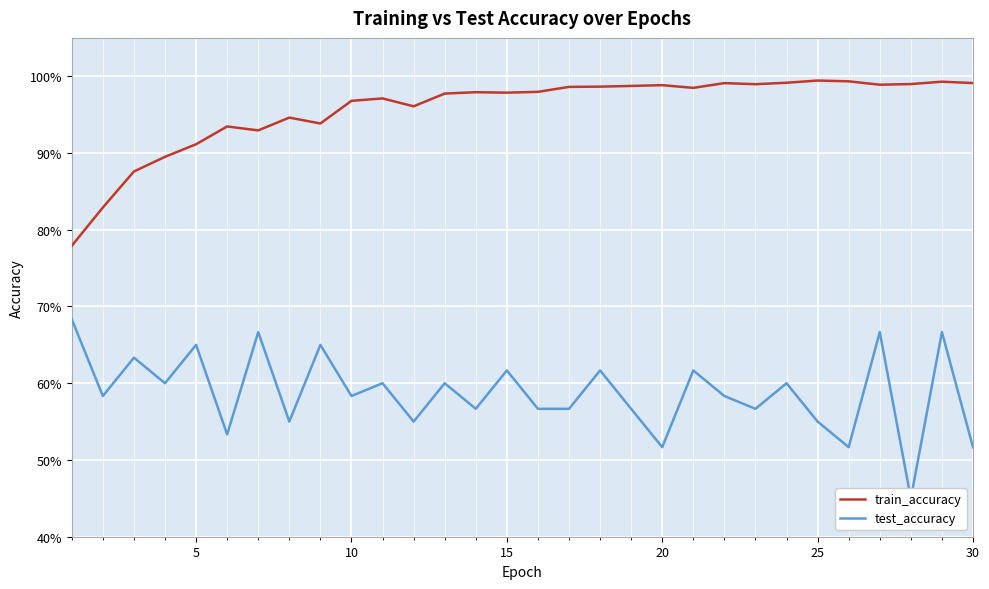

What is the sum of all test_accuracy values?

17.6